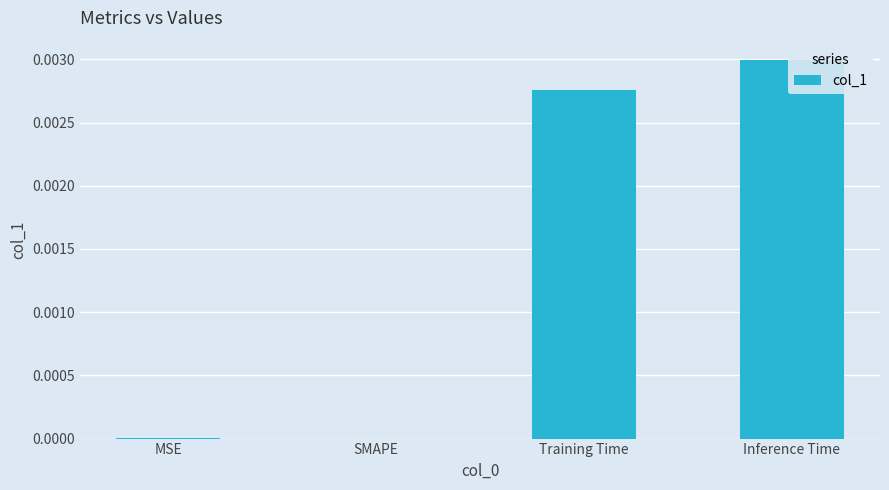

The value at MSE is 0.0. True or false?

False